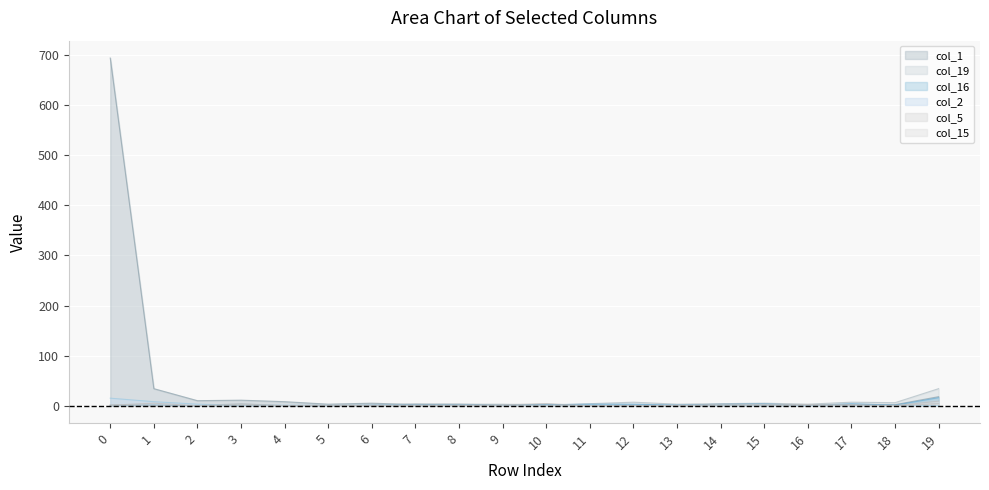

Is it true that col_16 equals 0 at 0?

True